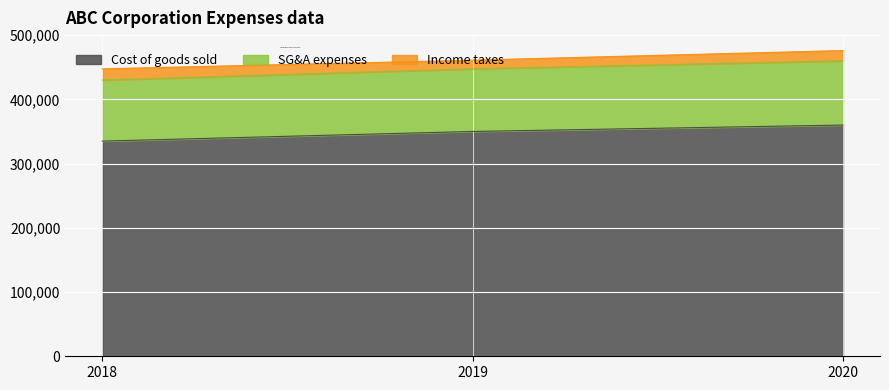

The Cost of goods sold series shows 168921 at 2020. True or false?

False